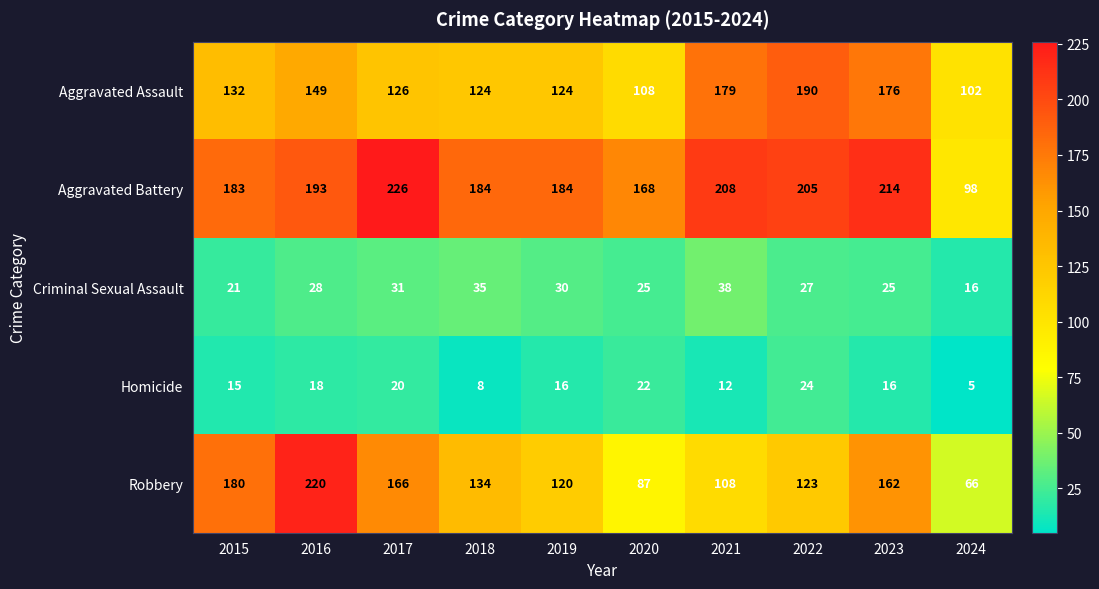

Which series has the largest range (max minus min)?

Robbery